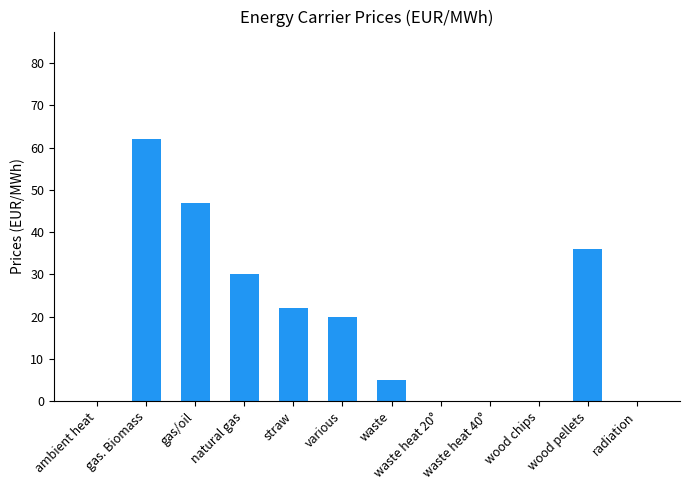

The value at various is 20. True or false?

True